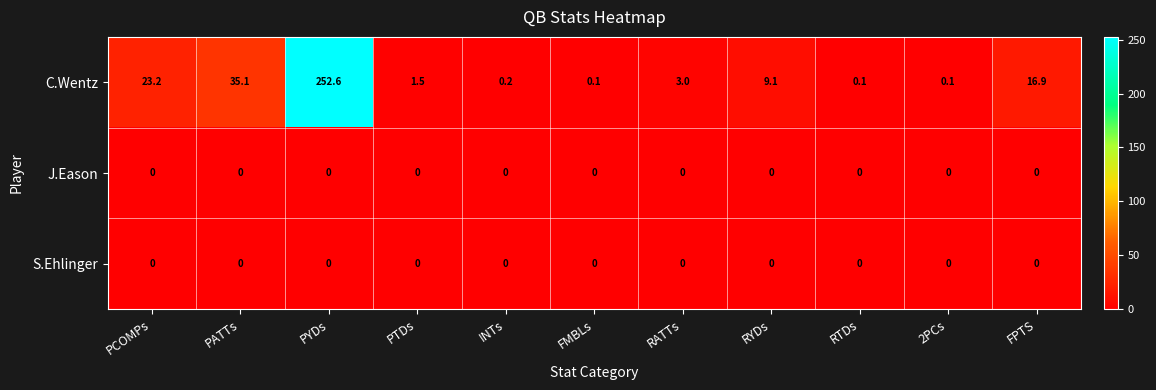

Between PYDs and RYDs, which series saw the biggest shift?

C.Wentz